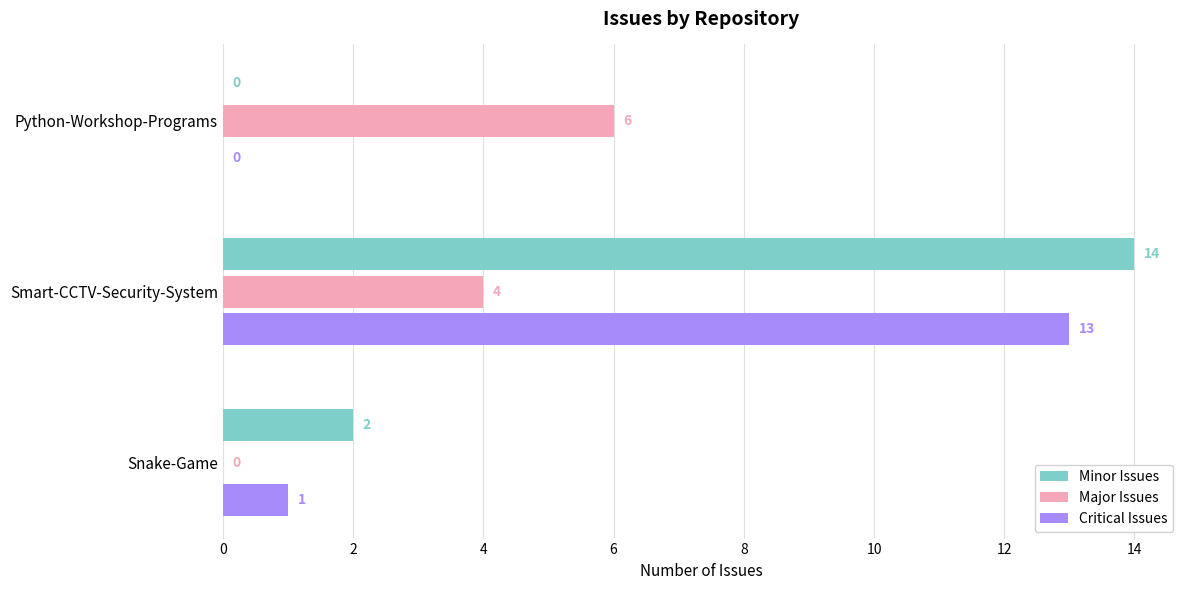

What is the total value across all series at Python-Workshop-Programs?

6